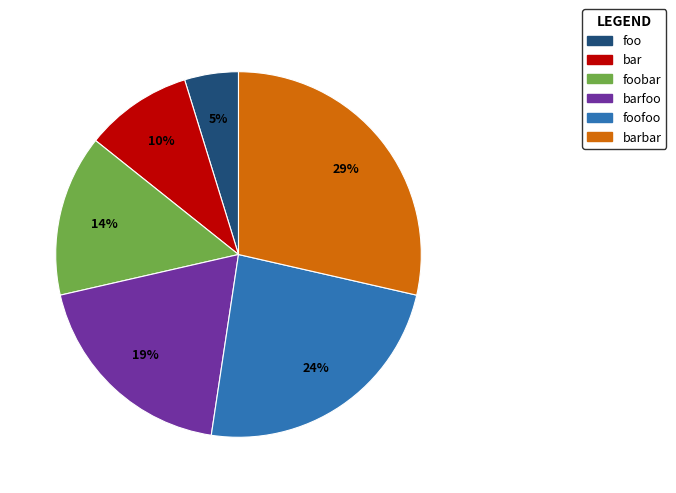

Does any single category account for the majority?

No